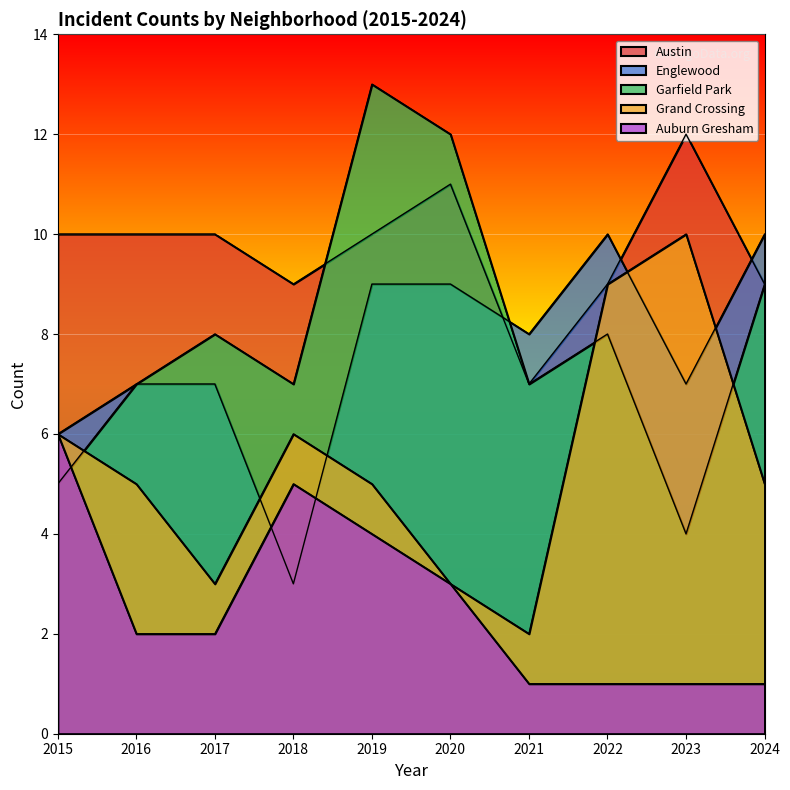

What are all the series names shown in the legend?

Austin, Englewood, Garfield Park, Grand Crossing, Auburn Gresham